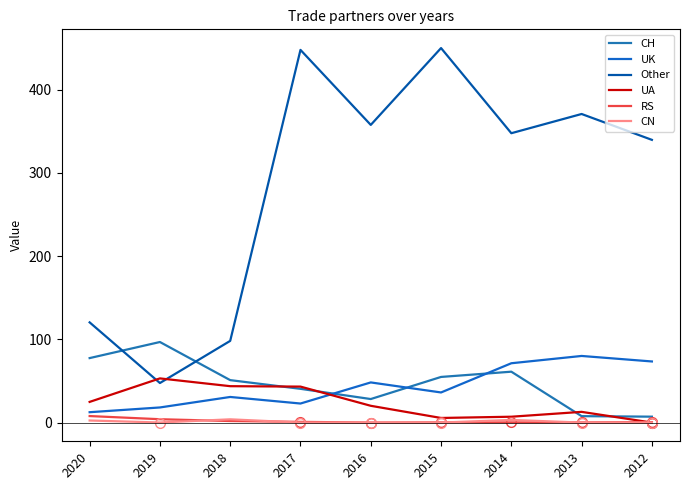

Reading left to right, transcribe all the data shown in this chart.

CH: 2020=77.5	2019=96.8	2018=51.0	2017=40.5	2016=28.3	2015=54.8	2014=61.1	2013=7.7	2012=7.1
UK: 2020=12.4	2019=18.1	2018=30.8	2017=22.9	2016=48.2	2015=36.2	2014=71.3	2013=80.0	2012=73.4
Other: 2020=120.4	2019=47.5	2018=98.1	2017=447.8	2016=357.6	2015=450.0	2014=347.7	2013=370.8	2012=339.7
UA: 2020=24.8	2019=53.1	2018=43.7	2017=43.2	2016=20.1	2015=5.5	2014=7.0	2013=12.9	2012=0.0
RS: 2020=7.8	2019=4.0	2018=1.8	2017=0.8	2016=0.0	2015=0.2	2014=0.2	2013=0.2	2012=0.5
CN: 2020=2.5	2019=0.1	2018=3.9	2017=0.0	2016=0.0	2015=0.0	2014=3.2	2013=0.0	2012=0.0